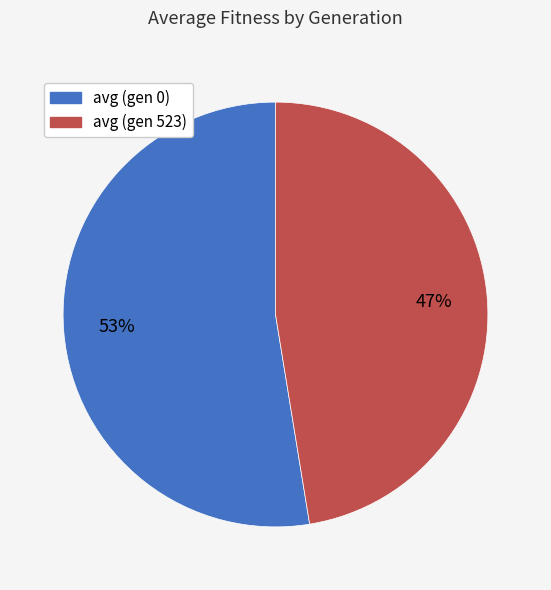

Which category has the smallest portion of the pie?

avg (gen 523)